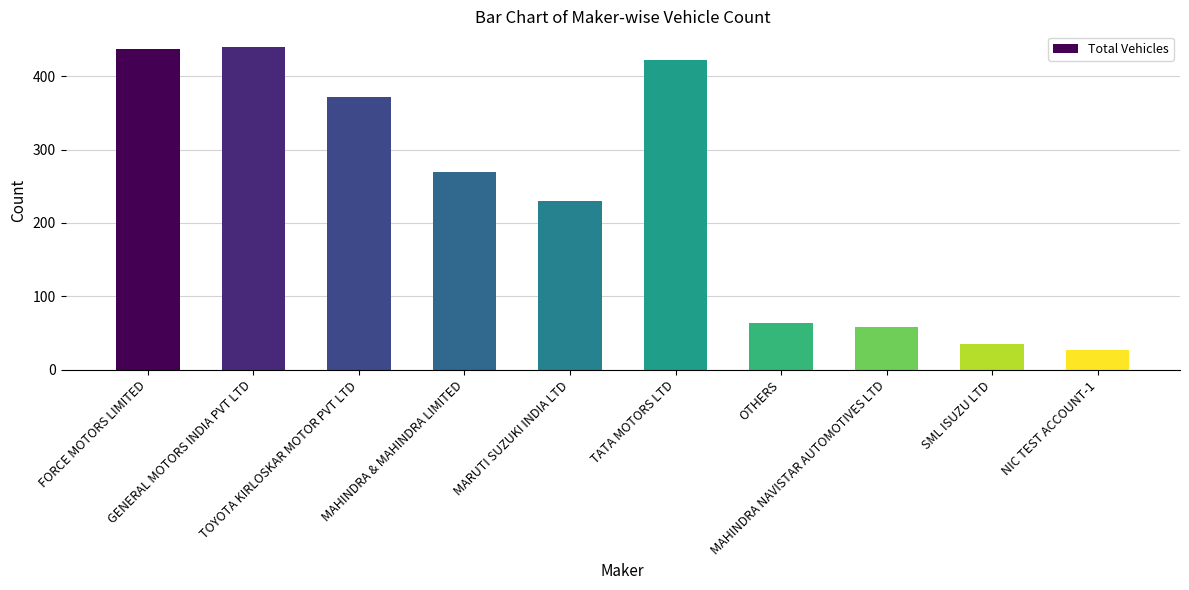

What position from the right is MAHINDRA & MAHINDRA LIMITED?

7